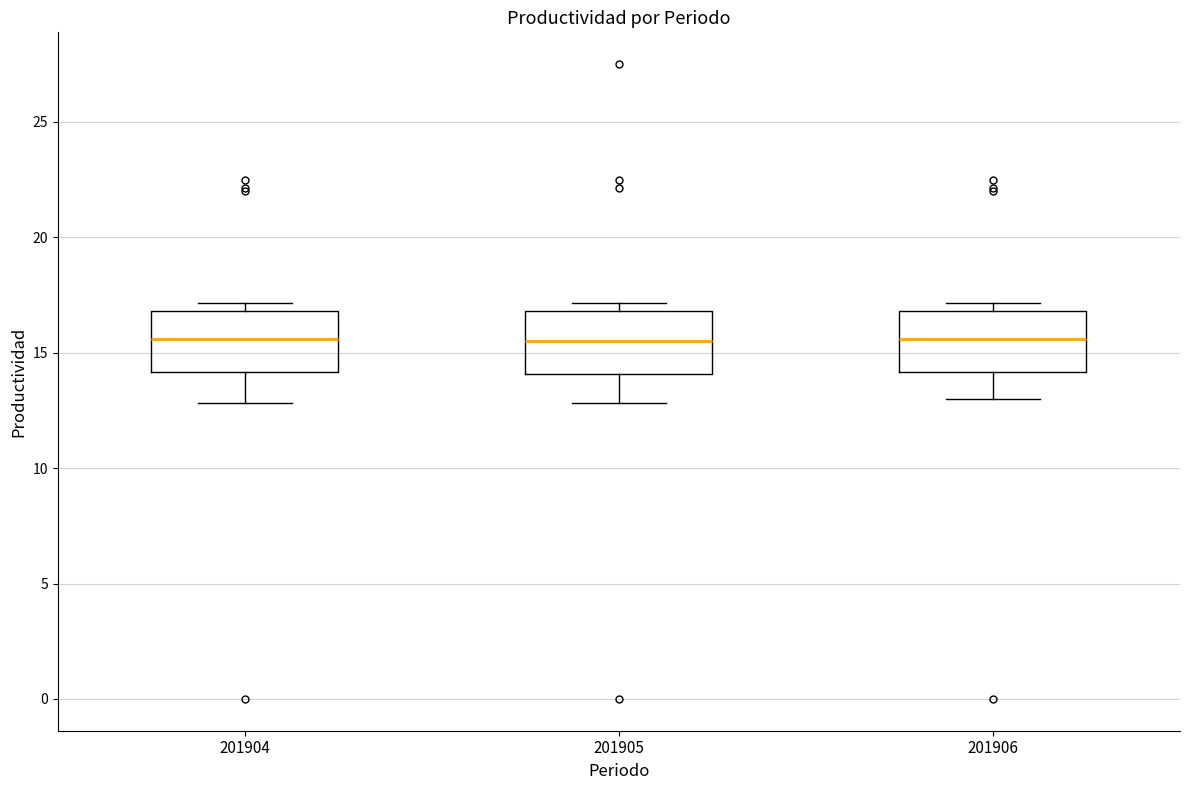

Reading left to right, read every box against the y-axis: the position of its median line, the range the box covers, and the ends of its whiskers. The values are not printed on the chart, so give them approximately, as read against the axis.

201904: median 15.5, box 14.0 to 17.0, whiskers 13.0 to 17.0 (just above the box's upper edge)
201905: median 15.5, box 14.0 to 17.0, whiskers 13.0 to 17.0 (just above the box's upper edge)
201906: median 15.5, box 14.0 to 17.0, whiskers 13.0 to 17.0 (just above the box's upper edge)